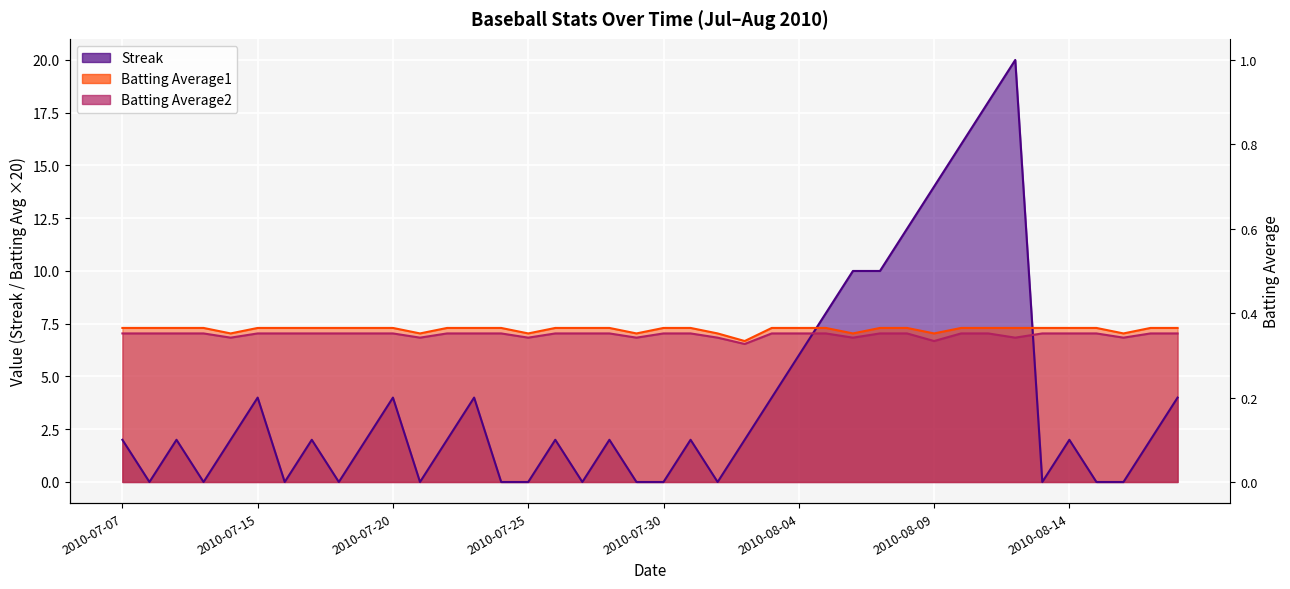

Reading left to right, extract all data points from this chart.

Streak: 2.0	0.0	2.0	0.0	2.0	4.0	0.0	2.0	0.0	2.0	4.0	0.0	2.0	4.0	0.0	0.0	2.0	0.0	2.0	0.0	0.0	2.0	0.0	2.0	4.0	6.0	8.0	10.0	10.0	12.0	14.0	16.0	18.0	20.0	0.0	2.0	0.0	0.0	2.0	4.0
Batting Average1: 7.3	7.3	7.3	7.3	7.0	7.3	7.3	7.3	7.3	7.3	7.3	7.0	7.3	7.3	7.3	7.0	7.3	7.3	7.3	7.0	7.3	7.3	7.0	6.7	7.3	7.3	7.3	7.0	7.3	7.3	7.0	7.3	7.3	7.3	7.3	7.3	7.3	7.0	7.3	7.3
Batting Average2: 7.0	7.0	7.0	7.0	6.8	7.0	7.0	7.0	7.0	7.0	7.0	6.8	7.0	7.0	7.0	6.8	7.0	7.0	7.0	6.8	7.0	7.0	6.8	6.5	7.0	7.0	7.0	6.8	7.0	7.0	6.7	7.0	7.0	6.8	7.0	7.0	7.0	6.8	7.0	7.0